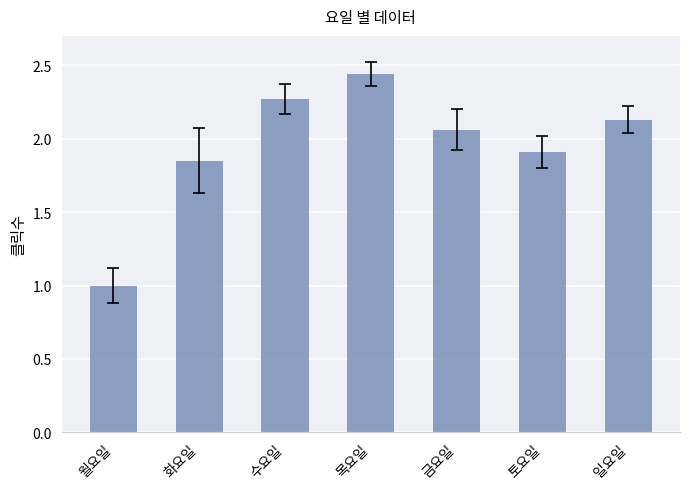

True or false: the data shows 1.1 at 화요일.

False